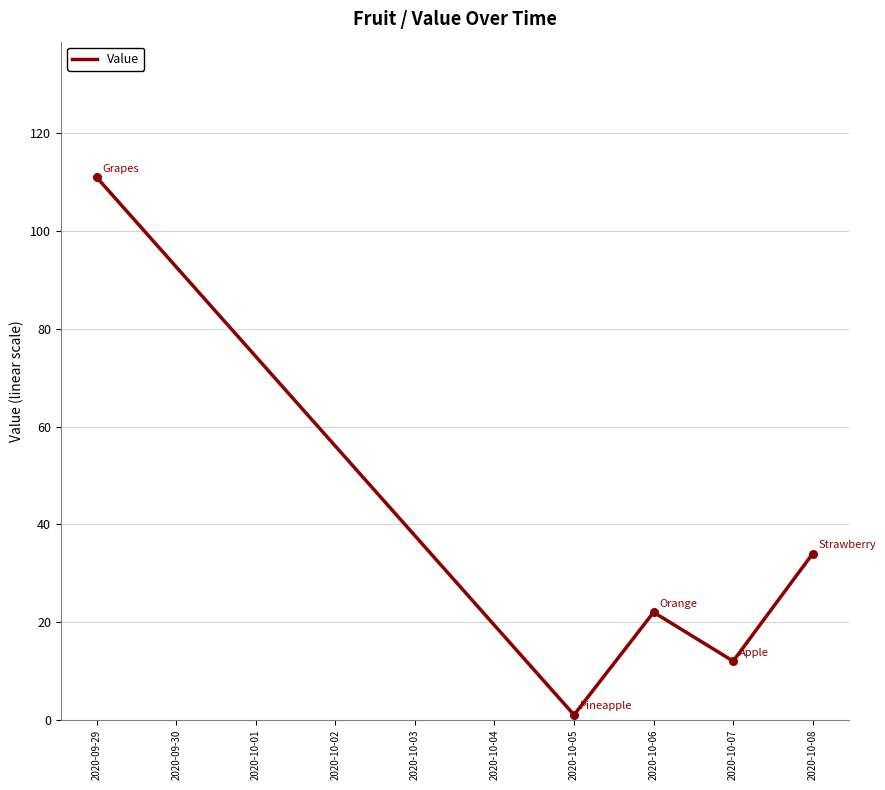

Which has a higher value, 2020-09-29 or 2020-10-06?

2020-09-29